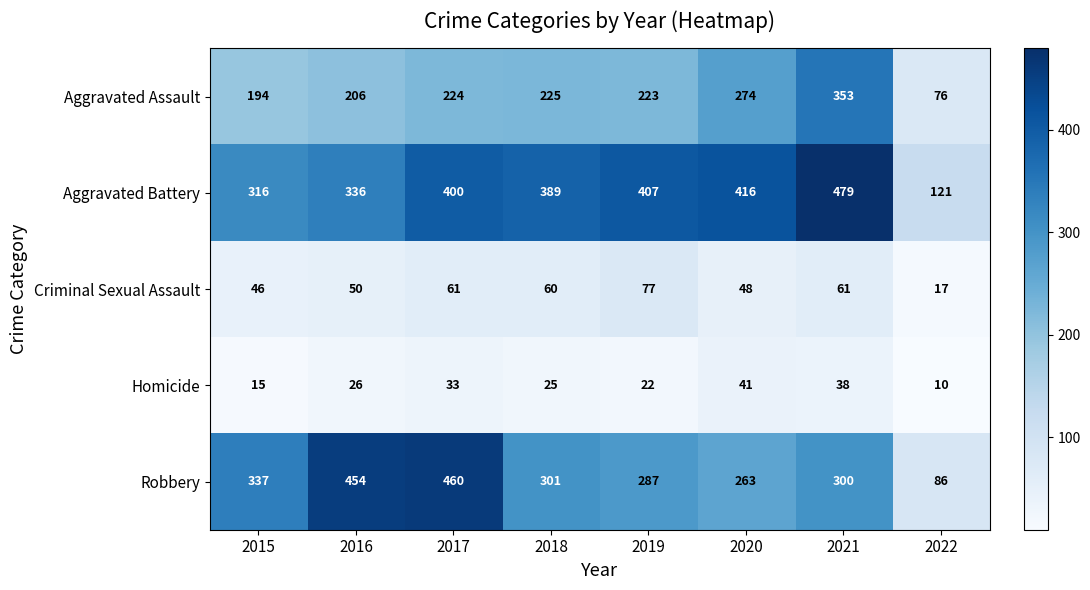

What is the difference between the second highest and minimum values in the Aggravated Assault series?

198